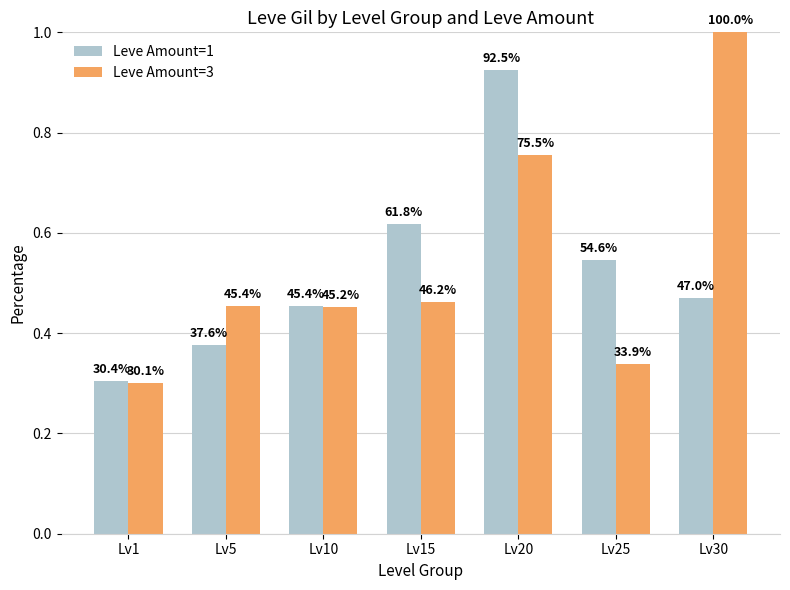

Between Lv30 and Lv10, which is larger?

Lv30